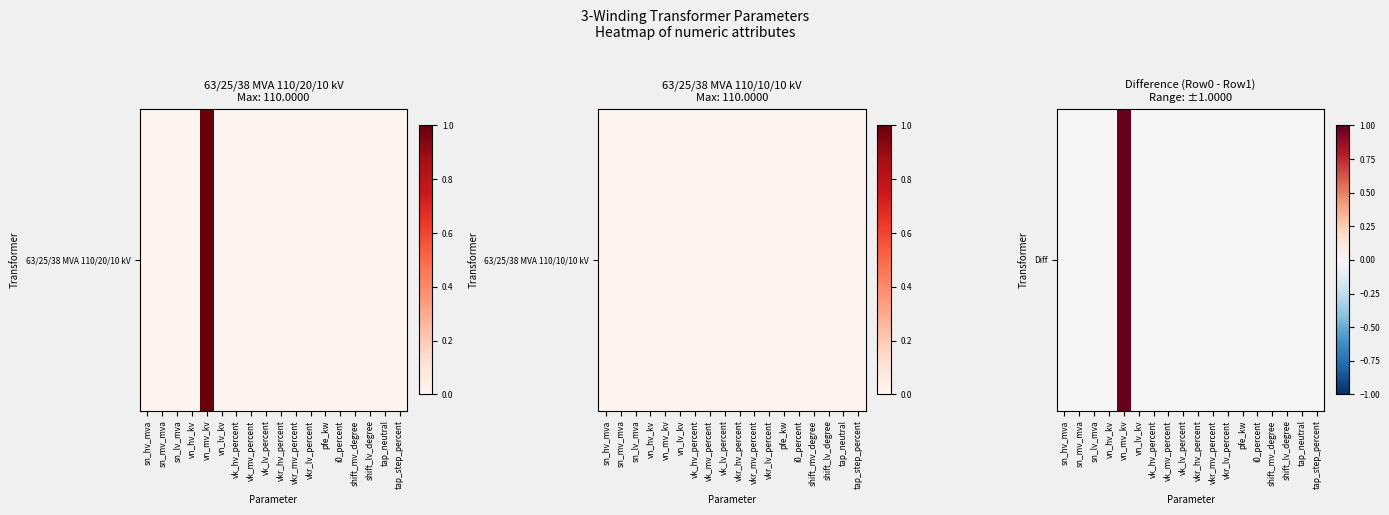

Reading right to left, extract all data points from this chart.

0	0	0	0	0	0	0	0	0	0	0	0	0	1	0	0	0	0